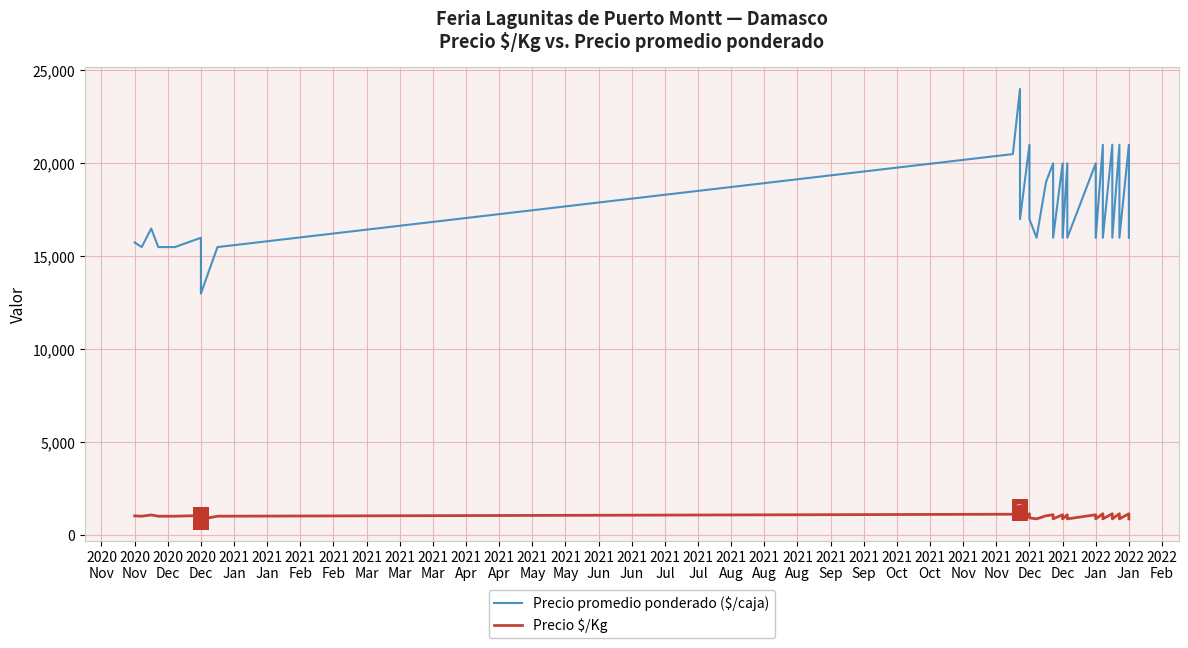

At how many categories does at least one series exceed 3047?

40